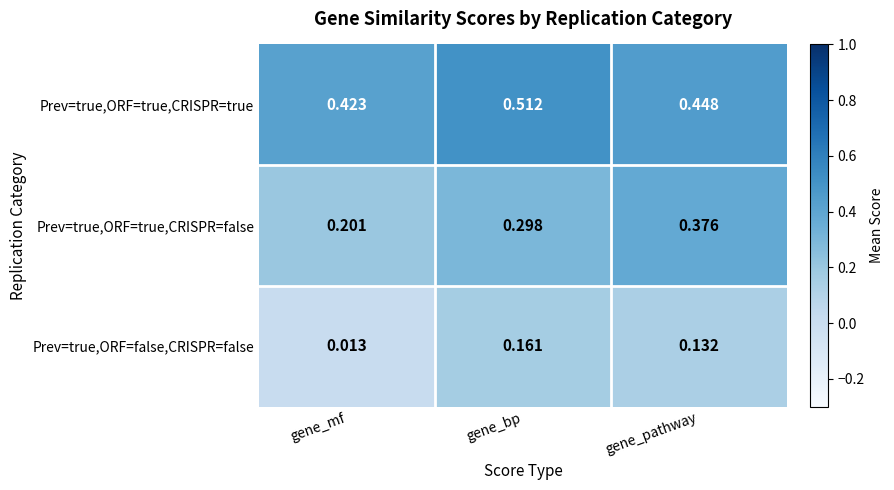

At which category is the sum across all series the highest?

gene_bp